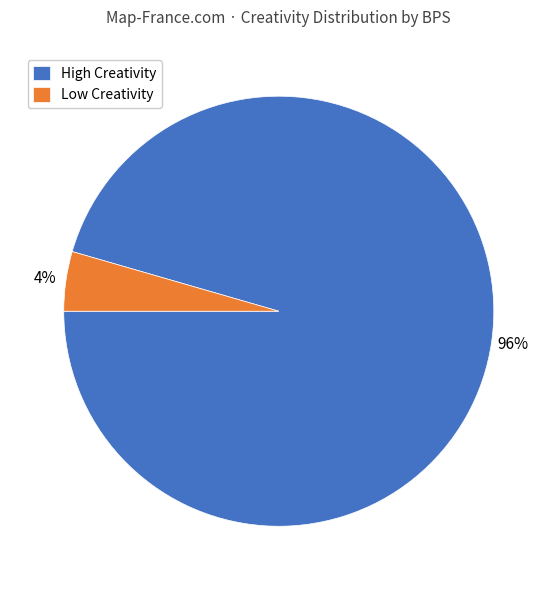

To the nearest percent, what is the combined percentage of Low Creativity and High Creativity?

100%